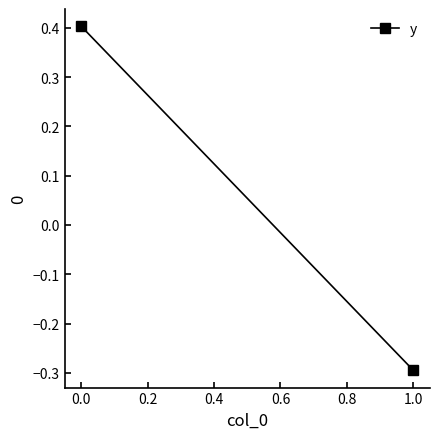

What is the value of the 2nd point from the left?

-0.3